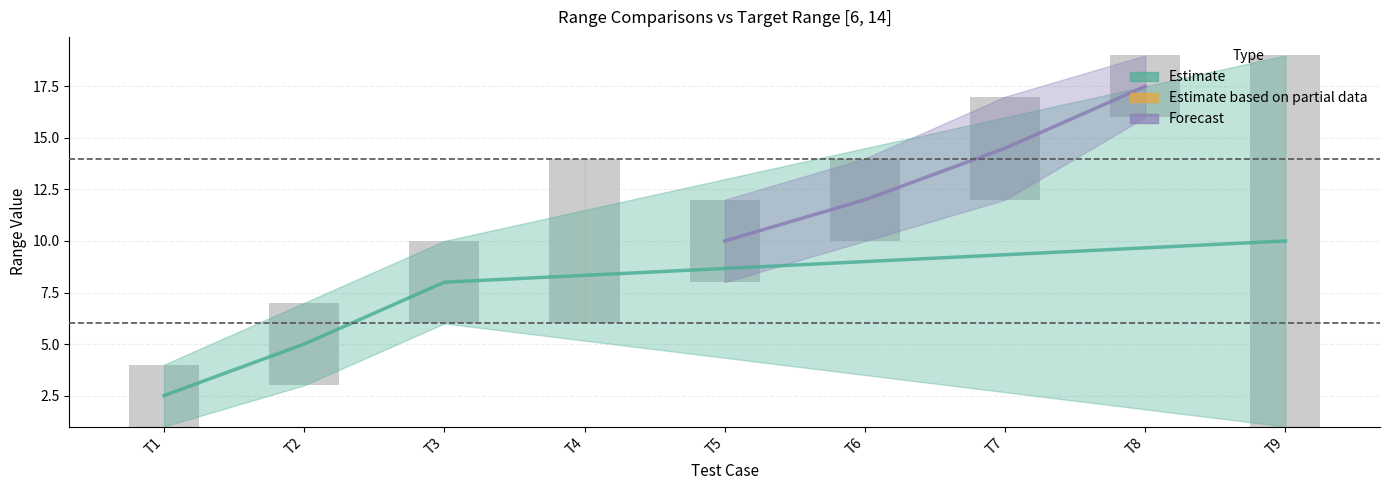

How many groups of bars are there?

9